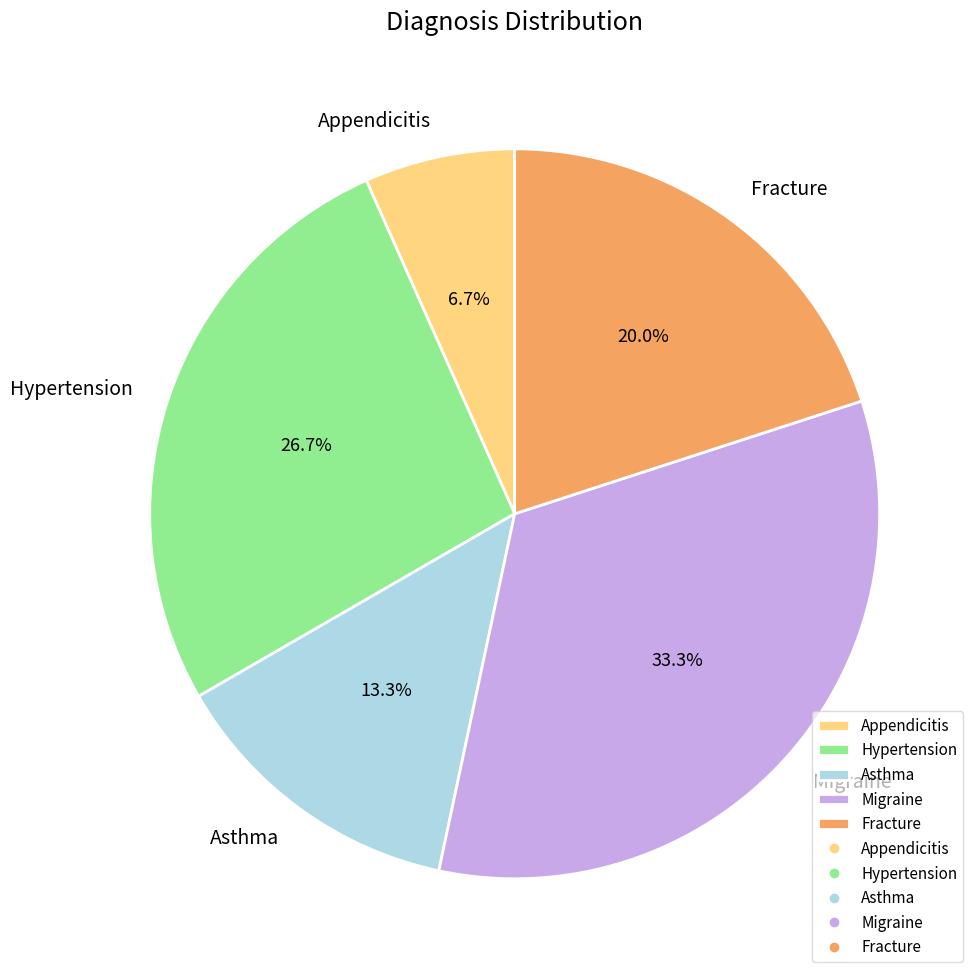

Is Fracture the majority of the pie?

No